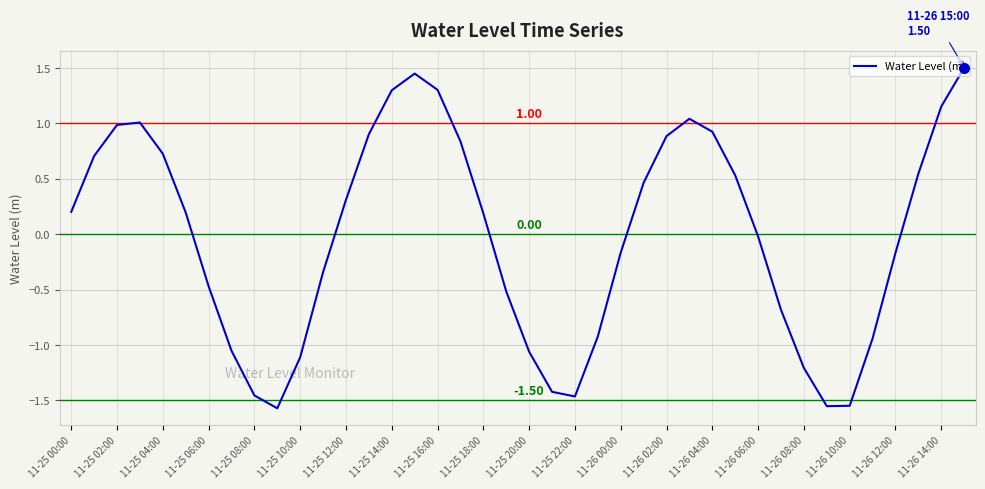

What is the difference between the maximum and minimum values?

3.1